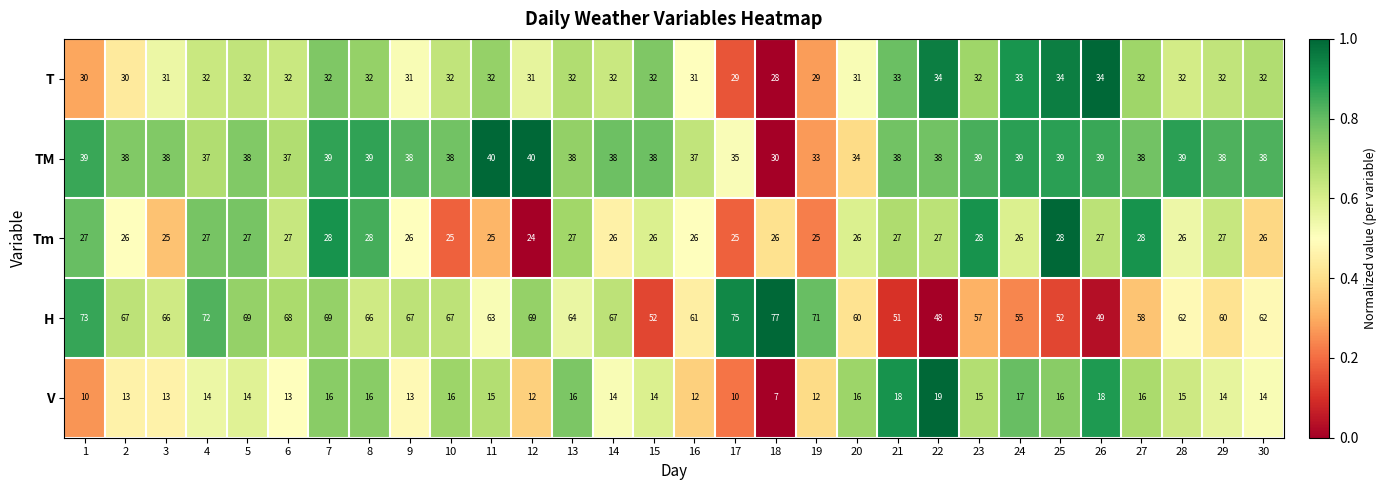

What value does the H series have at 27?

58